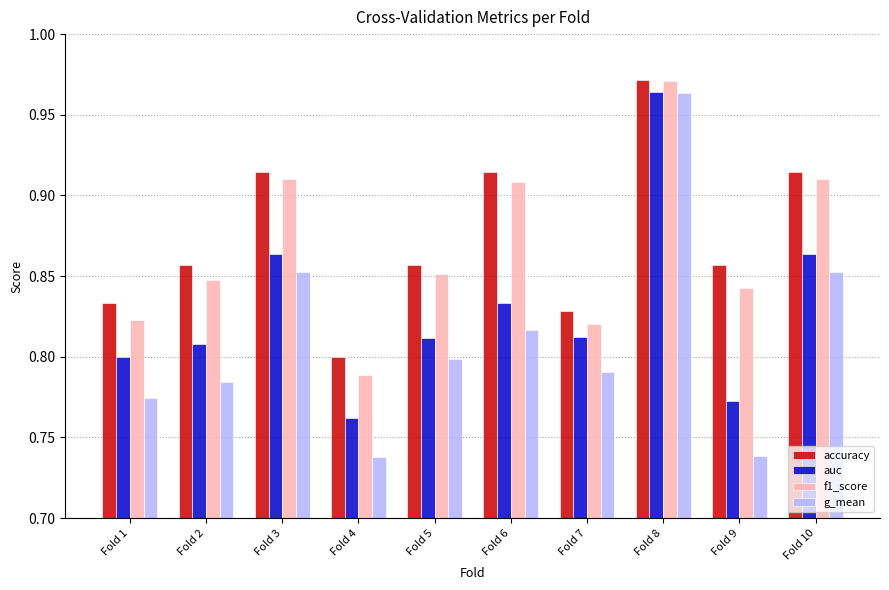

Which series has the largest total across all categories?

accuracy